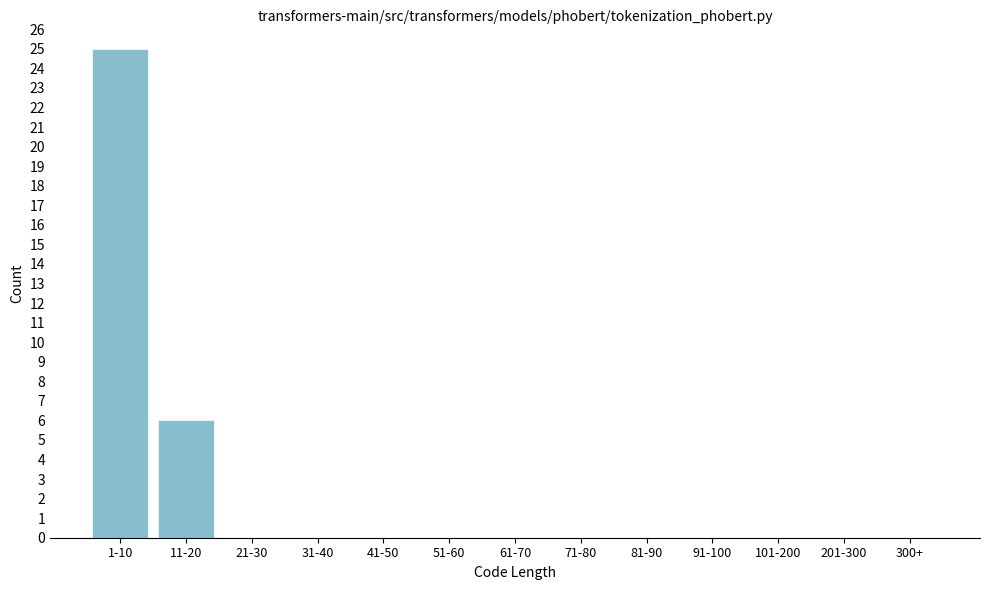

Reading left to right, what are all the values shown in this chart?

1-10=25	11-20=6	21-30=0	31-40=0	41-50=0	51-60=0	61-70=0	71-80=0	81-90=0	91-100=0	101-200=0	201-300=0	300+=0